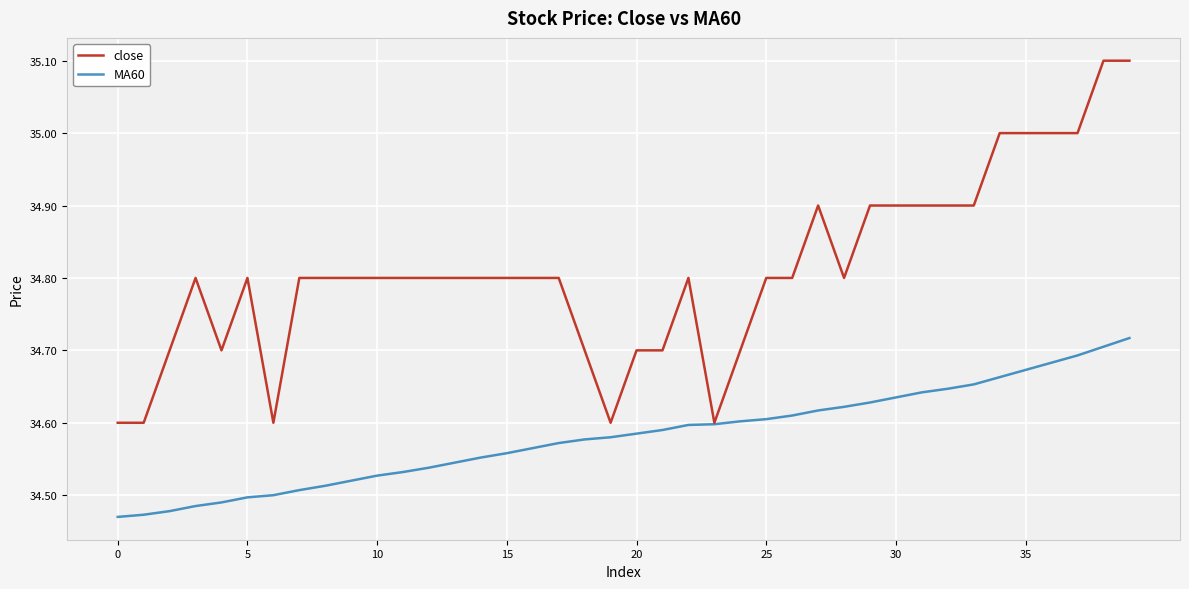

What are all the series names shown in the legend?

close, MA60